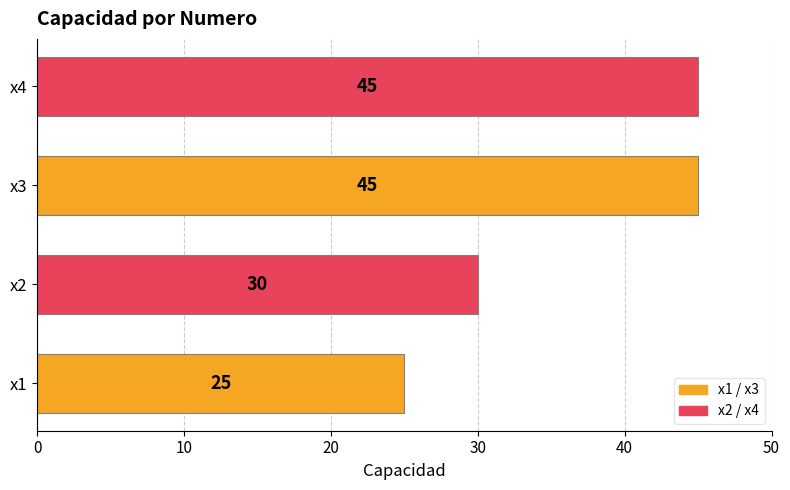

Is it true that the value at x3 is 17?

False